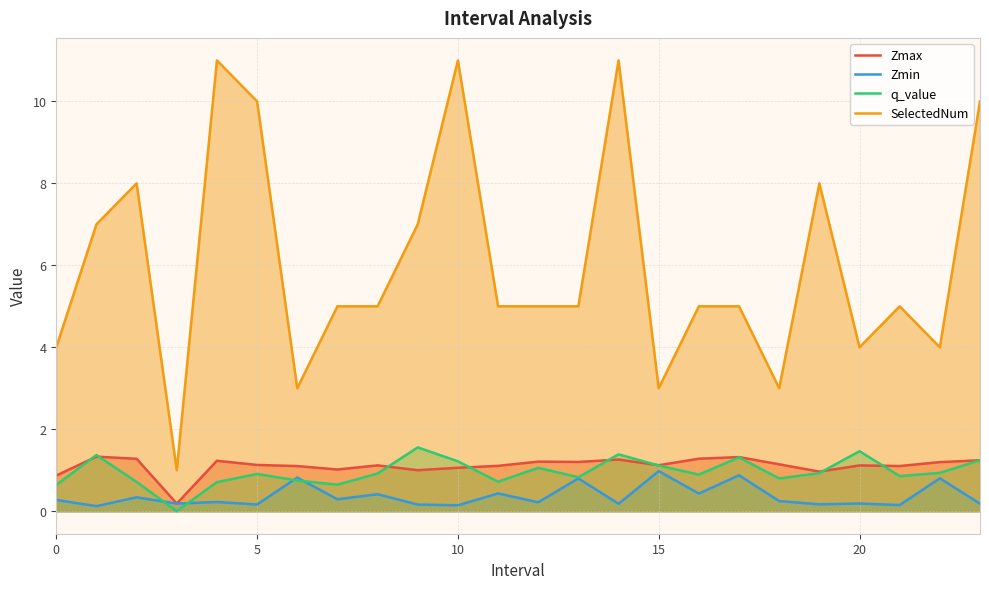

Which series has the largest range (max minus min)?

SelectedNum